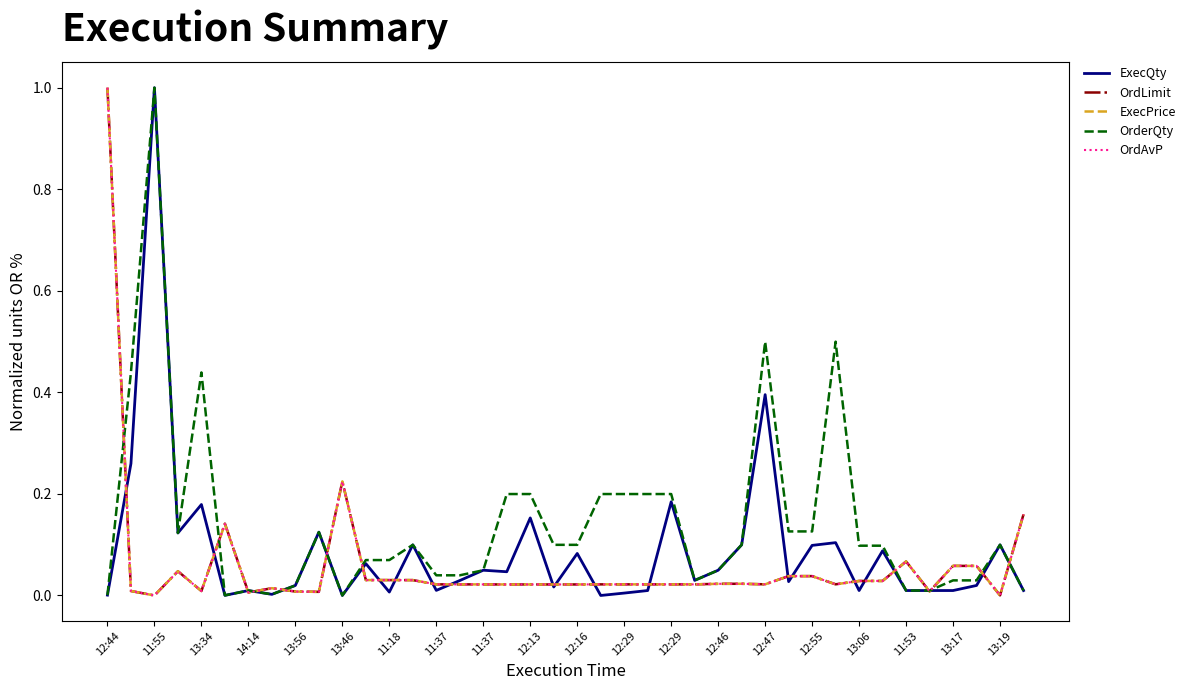

Does the chart display data point markers on the line(s)?

No